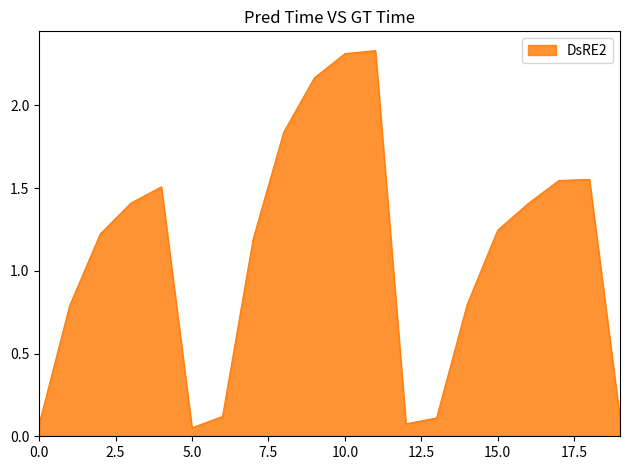

Which label corresponds to the largest value in the chart?

11